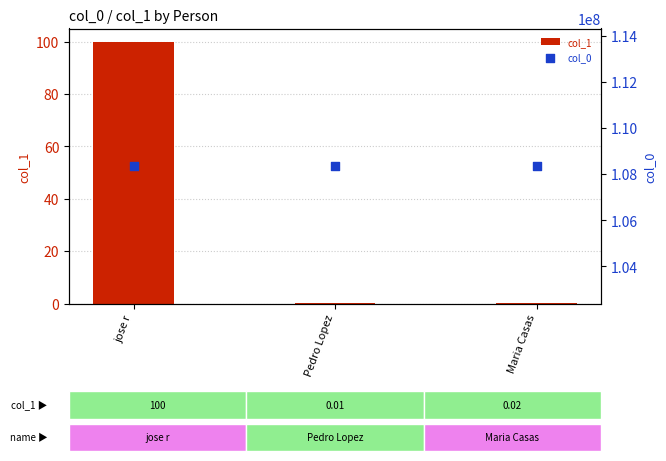

At which category is the sum across all series the highest?

jose r